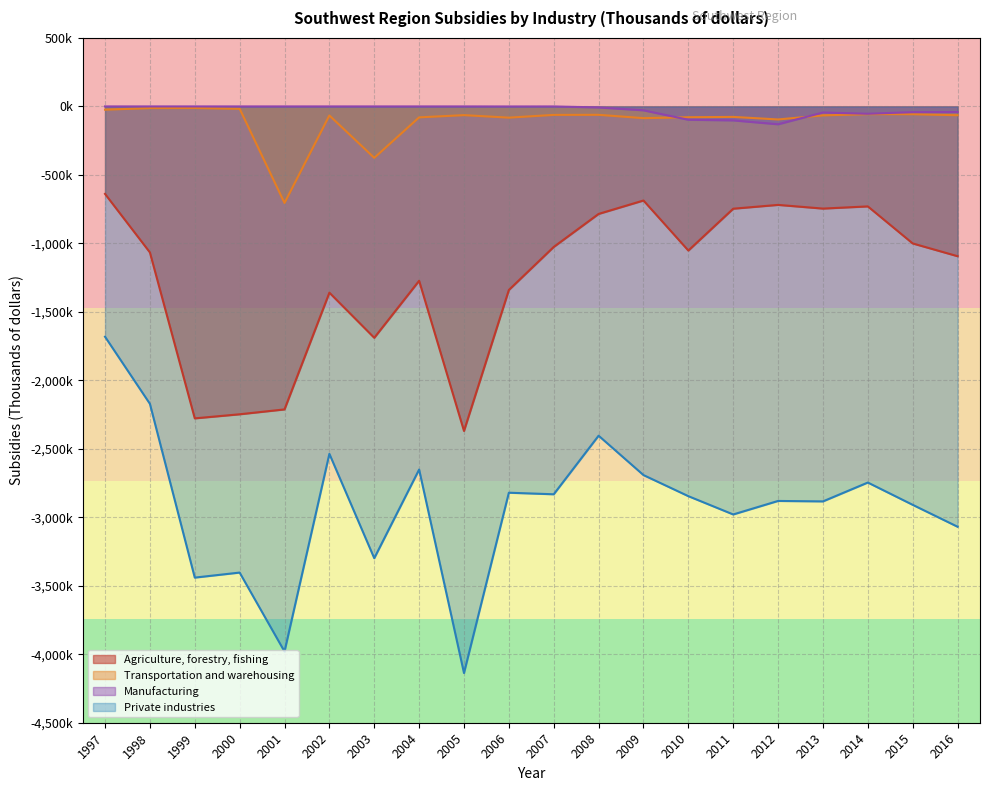

List the labels in order of Manufacturing value, smallest first.

2012, 2011, 2010, 2014, 2013, 2015, 2016, 2009, 2008, 2006, 2007, 1997, 1998, 1999, 2000, 2001, 2002, 2003, 2004, 2005